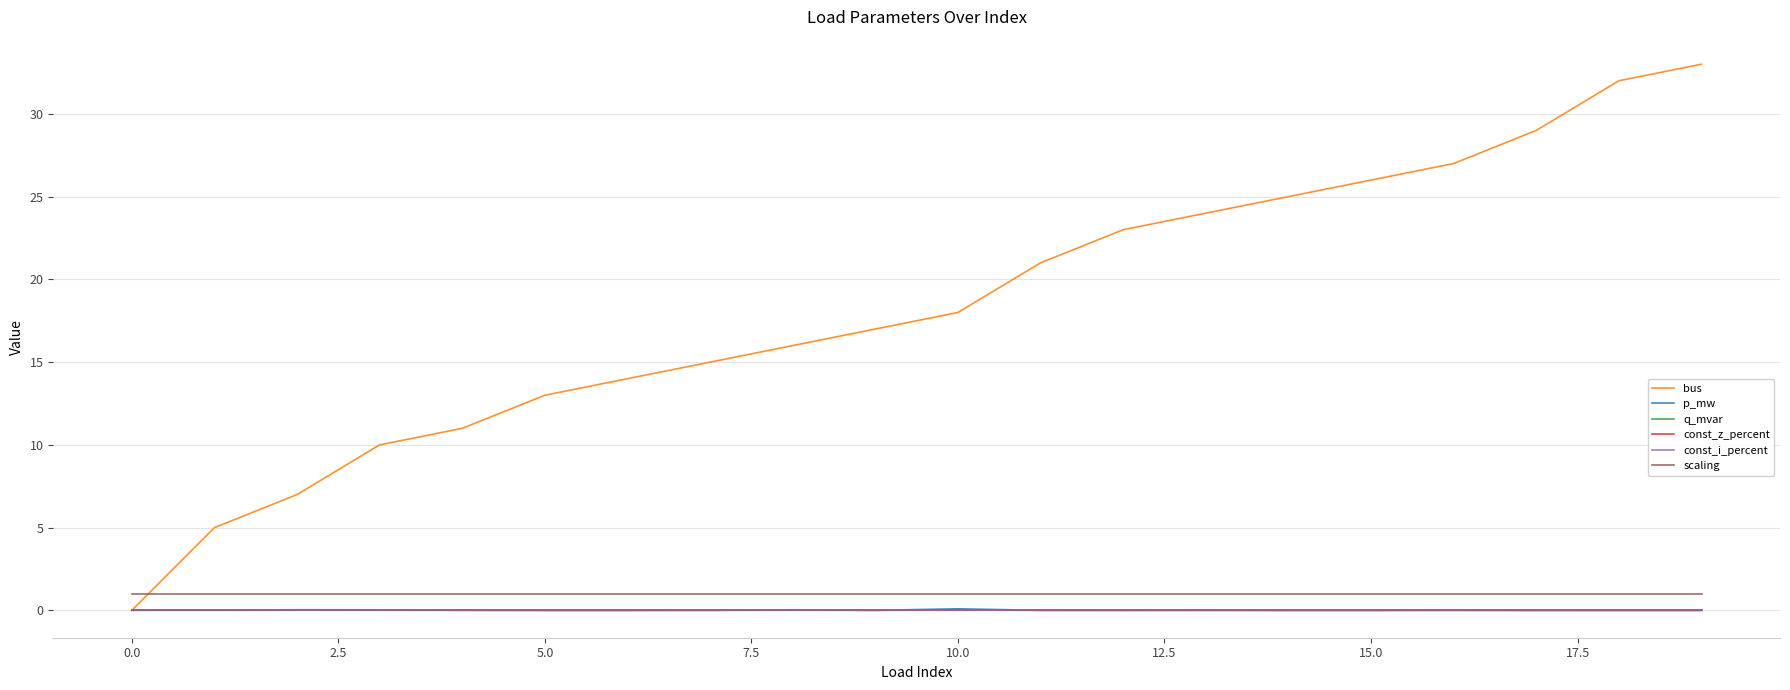

Does the chart display data point markers on the line(s)?

No